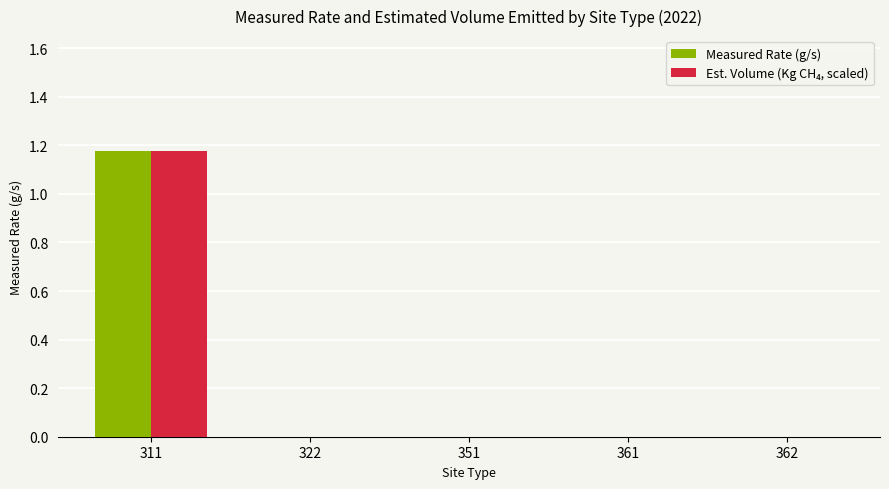

At which category is the sum across all series the highest?

311